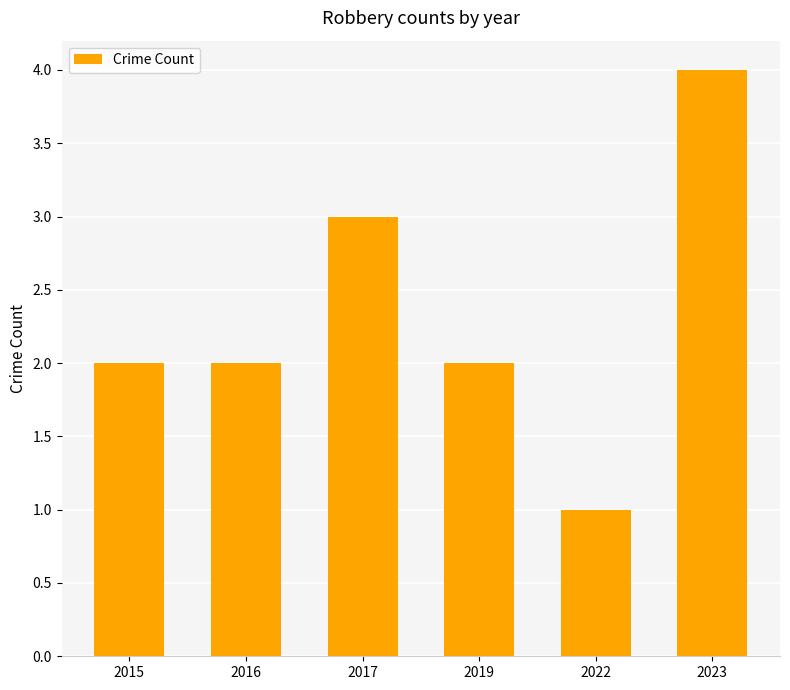

What is the ratio of the value at 2016 to the value at 2022?

2.0